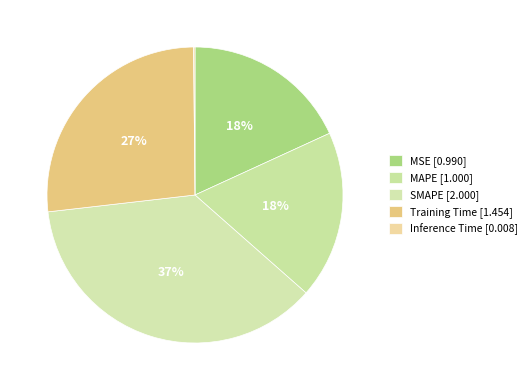

What is the smallest slice in the pie chart?

Inference Time